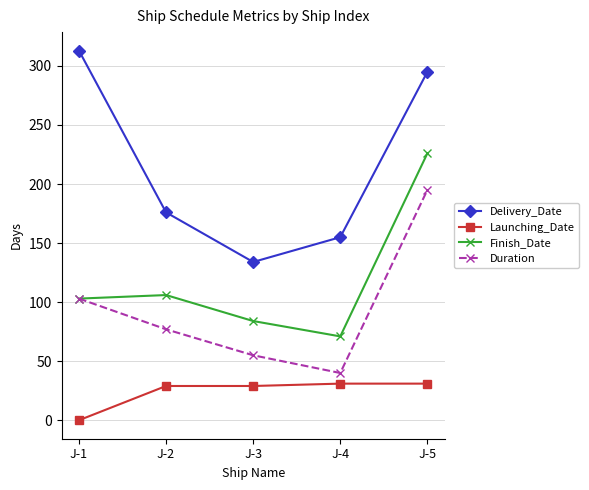

What is the average value of the Finish_Date series?

118